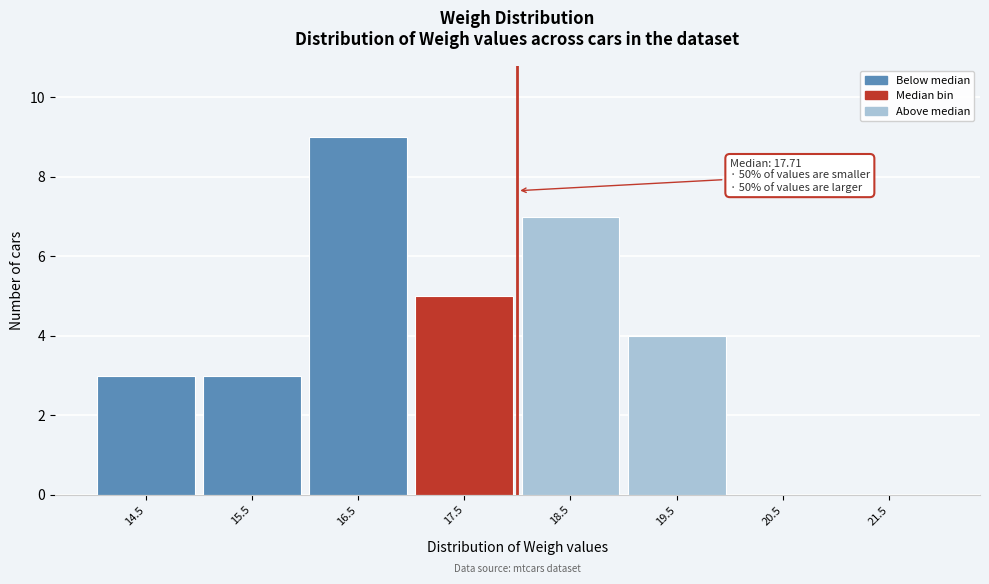

Reading left to right, transcribe all the data shown in this chart.

14.5=3	15.5=3	16.5=9	17.5=5	18.5=7	19.5=4	20.5=0	21.5=0